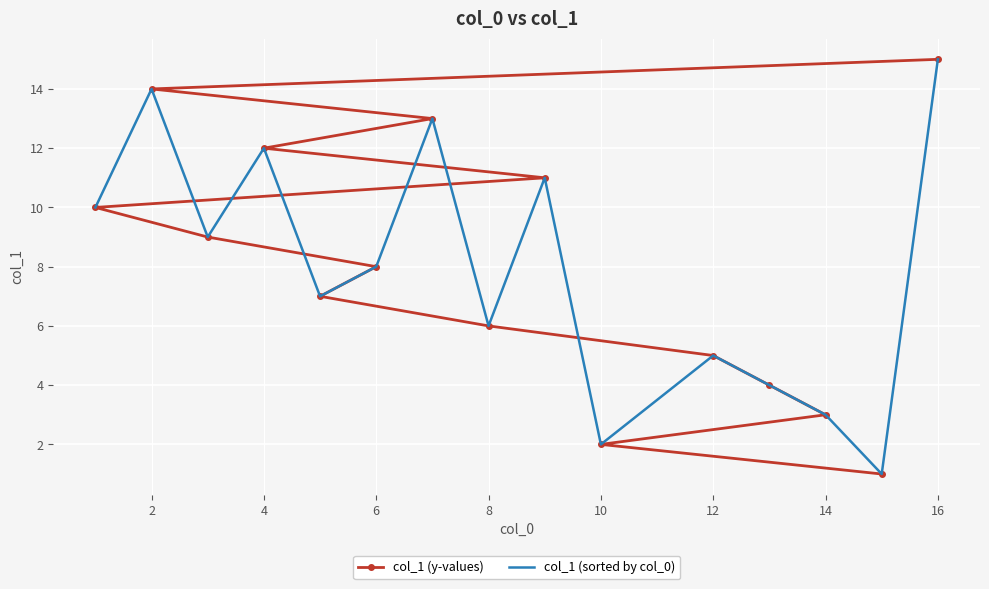

Between 2 and 14, which series saw the biggest shift?

col_1 (sorted by col_0)